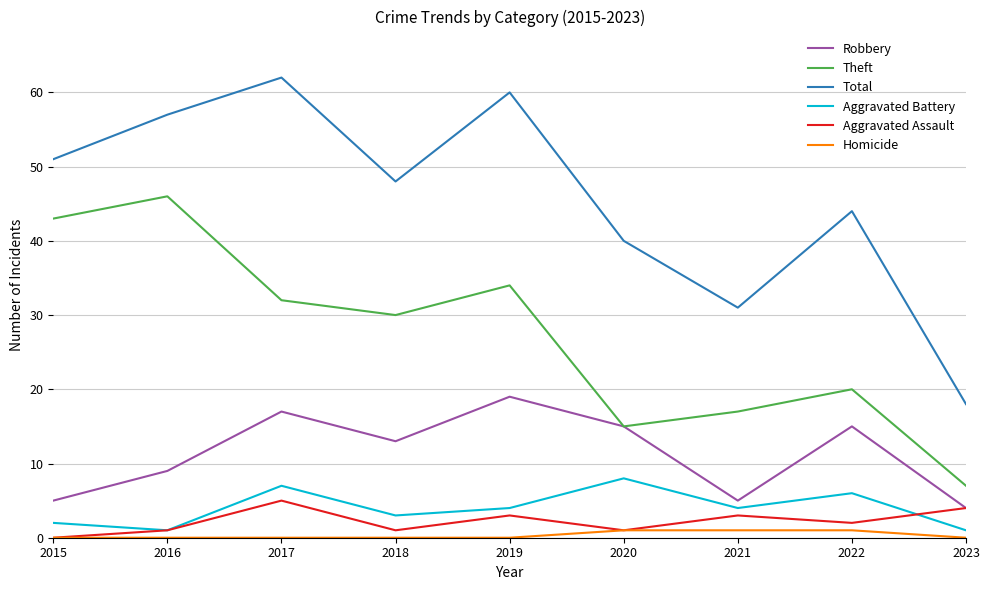

Reading right to left, what are all the values shown in this chart?

Robbery: 4	15	5	15	19	13	17	9	5
Theft: 7	20	17	15	34	30	32	46	43
Total: 18	44	31	40	60	48	62	57	51
Aggravated Battery: 1	6	4	8	4	3	7	1	2
Aggravated Assault: 4	2	3	1	3	1	5	1	0
Homicide: 0	1	1	1	0	0	0	0	0